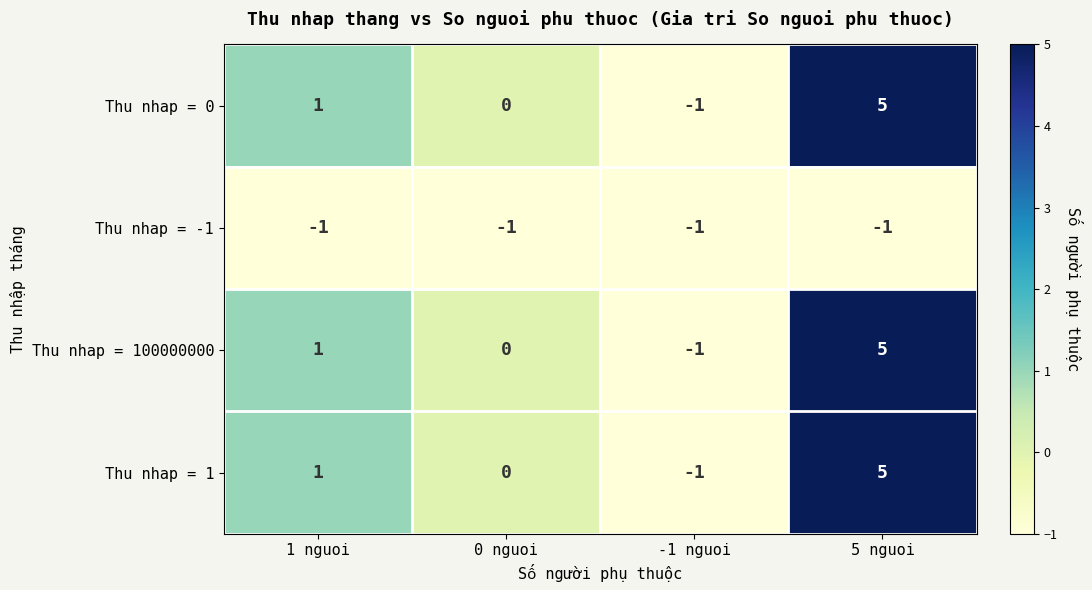

Where is Thu nhap = -1 nearest to the value -1?

1 nguoi